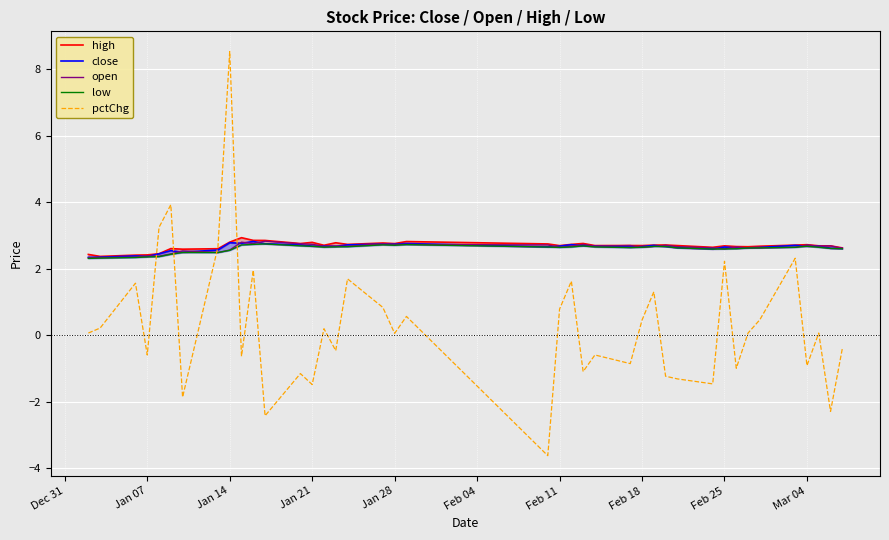

Reading left to right, what are all the values shown in this chart?

high: 2.4	2.4	2.4	2.4	2.5	2.6	2.6	2.6	2.8	2.9	2.9	2.9	2.8	2.8	2.7	2.8	2.7	2.8	2.8	2.8	2.8	2.7	2.7	2.8	2.7	2.7	2.7	2.7	2.7	2.7	2.6	2.7	2.7	2.7	2.7	2.7	2.7	2.7	2.7	2.6
close: 2.3	2.4	2.4	2.4	2.5	2.5	2.5	2.6	2.8	2.8	2.8	2.8	2.7	2.7	2.7	2.7	2.7	2.7	2.7	2.8	2.7	2.7	2.7	2.7	2.7	2.7	2.7	2.7	2.7	2.6	2.6	2.7	2.6	2.6	2.6	2.7	2.7	2.7	2.6	2.6
open: 2.3	2.3	2.4	2.4	2.4	2.5	2.5	2.5	2.6	2.8	2.8	2.8	2.8	2.7	2.7	2.7	2.7	2.8	2.7	2.7	2.7	2.6	2.7	2.7	2.7	2.7	2.6	2.7	2.7	2.7	2.6	2.6	2.7	2.6	2.6	2.6	2.7	2.7	2.7	2.6
low: 2.3	2.3	2.3	2.4	2.4	2.4	2.5	2.5	2.6	2.7	2.7	2.8	2.7	2.7	2.7	2.7	2.7	2.7	2.7	2.7	2.7	2.6	2.7	2.7	2.7	2.6	2.6	2.7	2.7	2.6	2.6	2.6	2.6	2.6	2.6	2.6	2.7	2.6	2.6	2.6
pctChg: 0.1	0.2	1.6	-0.6	3.2	3.9	-1.9	2.7	8.5	-0.6	2.0	-2.4	-1.1	-1.5	0.2	-0.5	1.7	0.8	0.1	0.6	-3.6	0.8	1.6	-1.1	-0.6	-0.8	0.5	1.3	-1.2	-1.3	-1.5	2.2	-1.0	0.1	0.5	2.3	-0.9	0.1	-2.3	-0.4